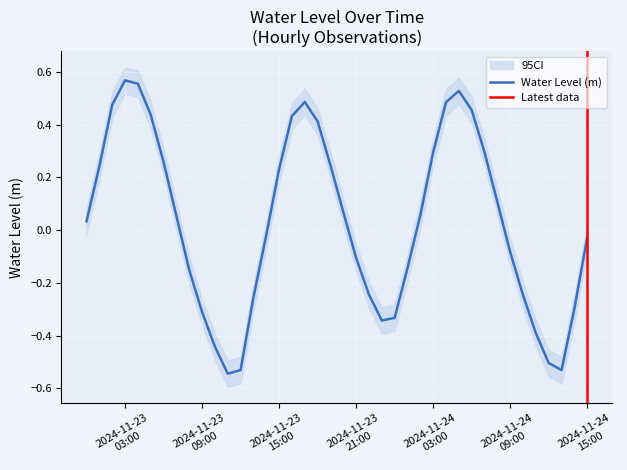

Reading left to right, what are all the values shown in this chart?

0.0	0.2	0.5	0.6	0.6	0.4	0.3	0.1	-0.2	-0.3	-0.4	-0.5	-0.5	-0.3	-0.0	0.2	0.4	0.5	0.4	0.2	0.1	-0.1	-0.2	-0.3	-0.3	-0.1	0.1	0.3	0.5	0.5	0.5	0.3	0.1	-0.1	-0.2	-0.4	-0.5	-0.5	-0.3	-0.0